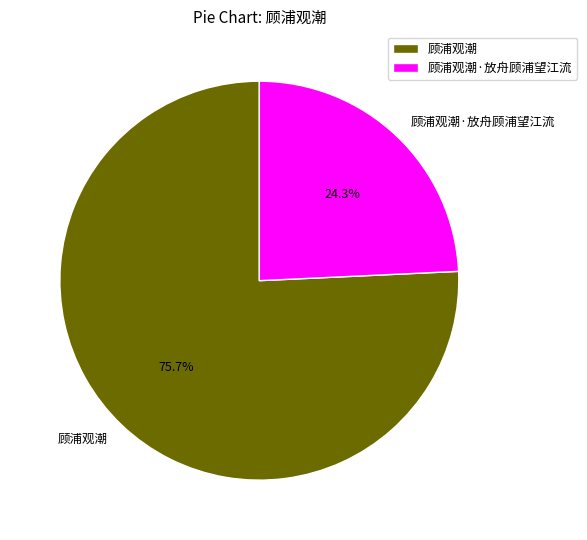

Which category has the smallest portion of the pie?

顾浦观潮·放舟顾浦望江流